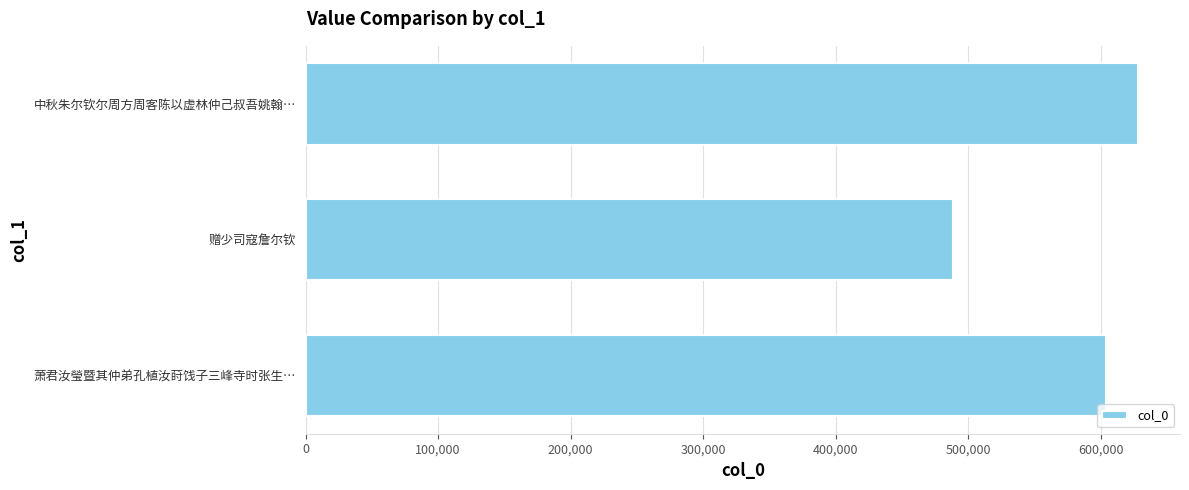

What is the label of the 3rd bar from the top?

萧君汝瑩暨其仲弟孔植汝莳饯子三峰寺时张生…